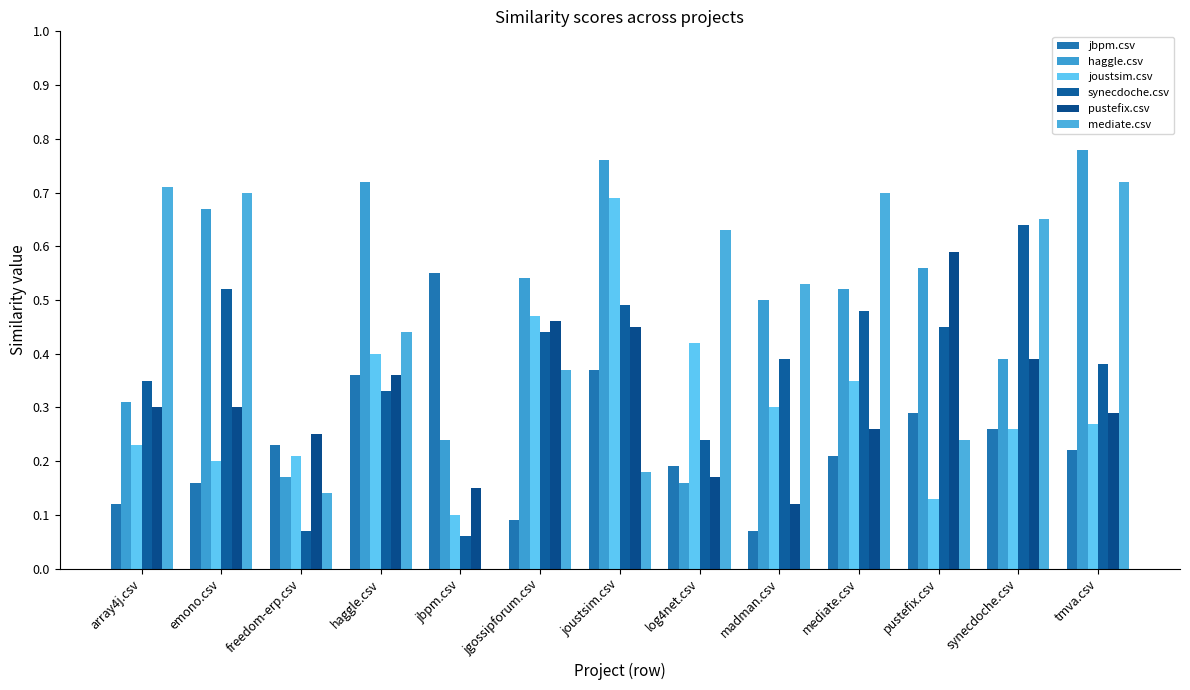

What is the sum of the synecdoche.csv values at haggle.csv and freedom-erp.csv?

0.4